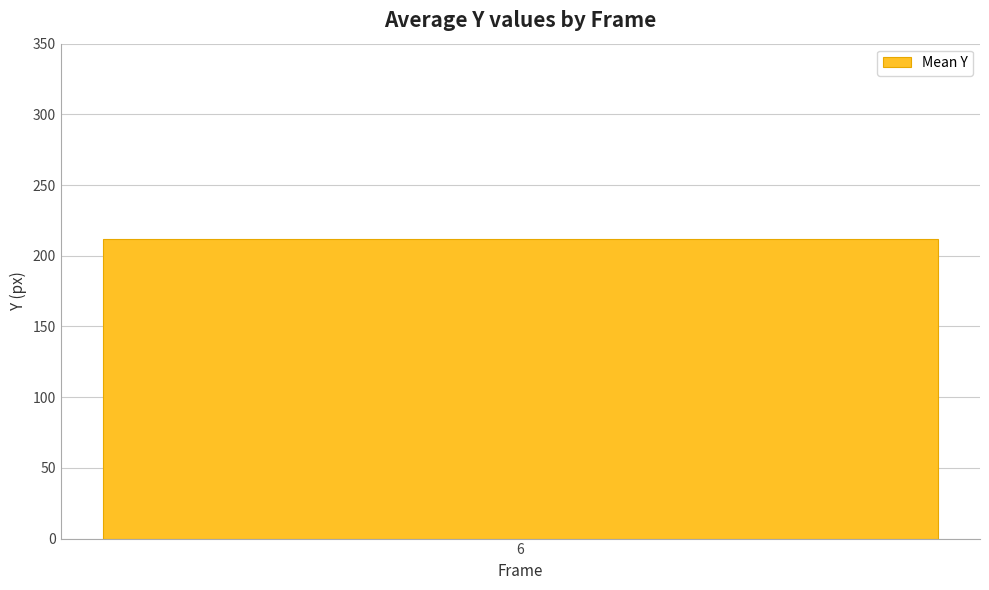

At which category does the chart reach its minimum across all series?

6